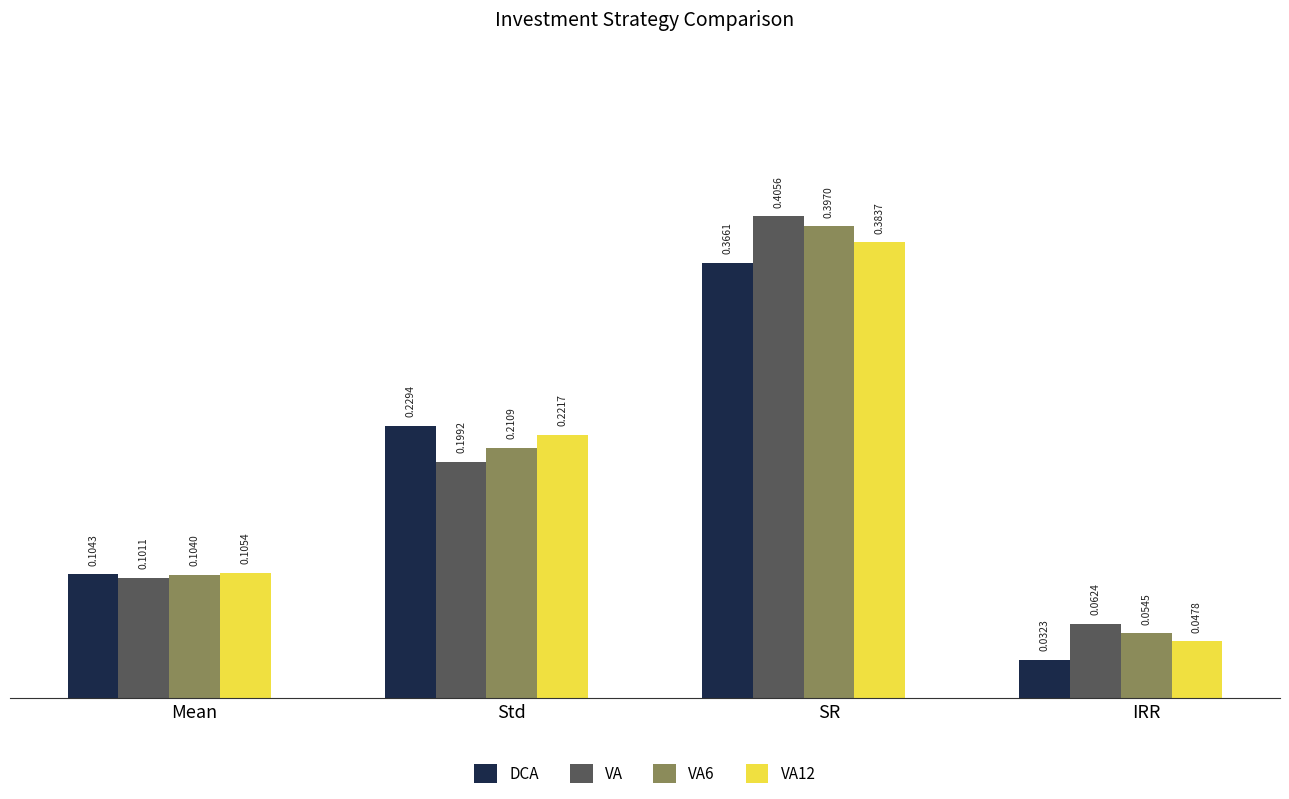

Which category has the highest value across all series?

SR